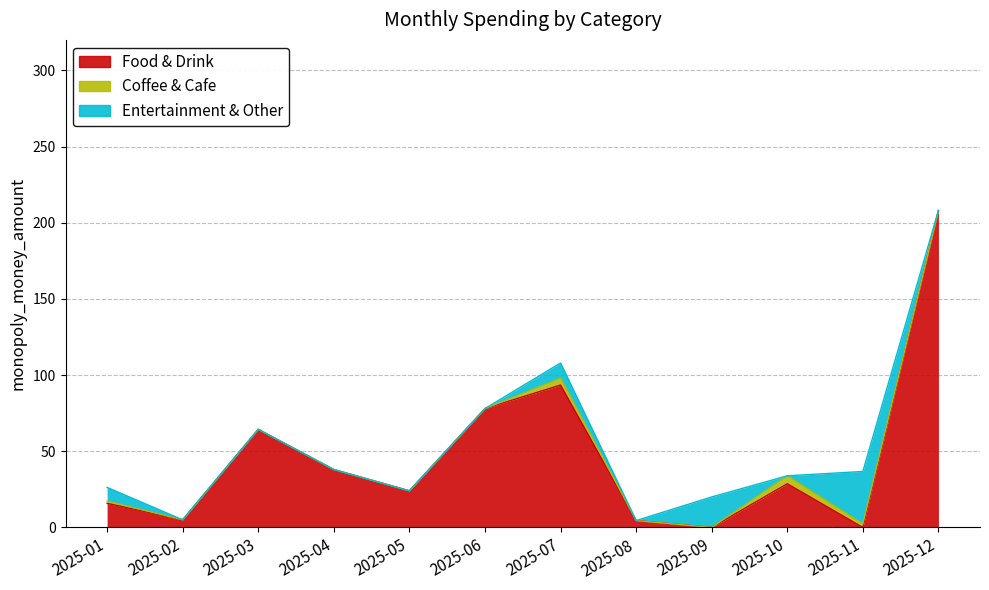

The Entertainment & Other series shows 9.0 at 2025-01. True or false?

True